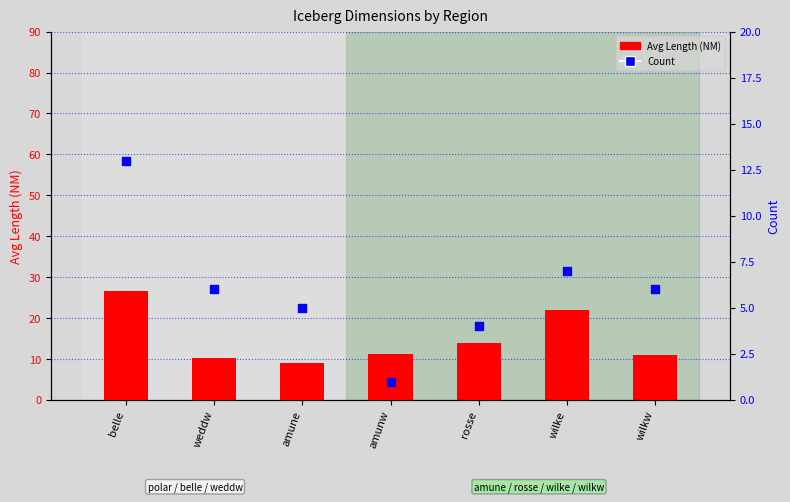

Which series has the largest Y range (max minus min)?

Avg Length (NM)